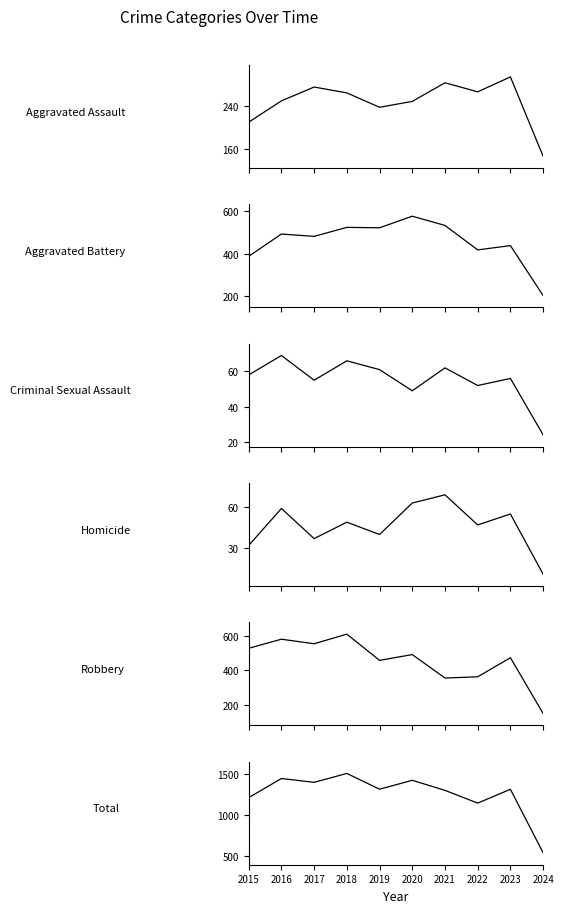

Reading right to left, list all the values displayed in this chart.

Aggravated Assault: 146	295	267	284	249	238	265	276	250	210
Aggravated Battery: 204	437	417	531	574	520	522	480	491	387
Criminal Sexual Assault: 24	56	52	62	49	61	66	55	69	58
Homicide: 11	55	47	69	63	40	49	37	59	32
Robbery: 154	473	364	357	491	458	608	553	579	527
Total: 539	1316	1147	1303	1426	1317	1510	1401	1448	1214